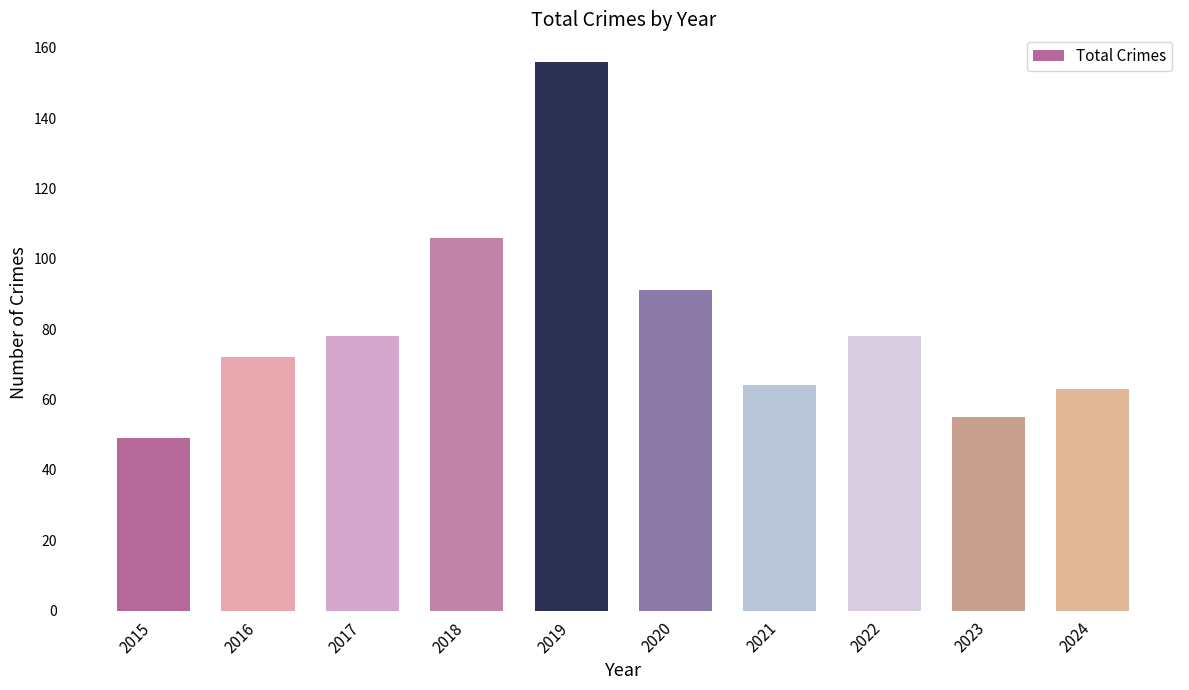

Approximately how many times larger is the value at 2023 compared to 2019?

0.4